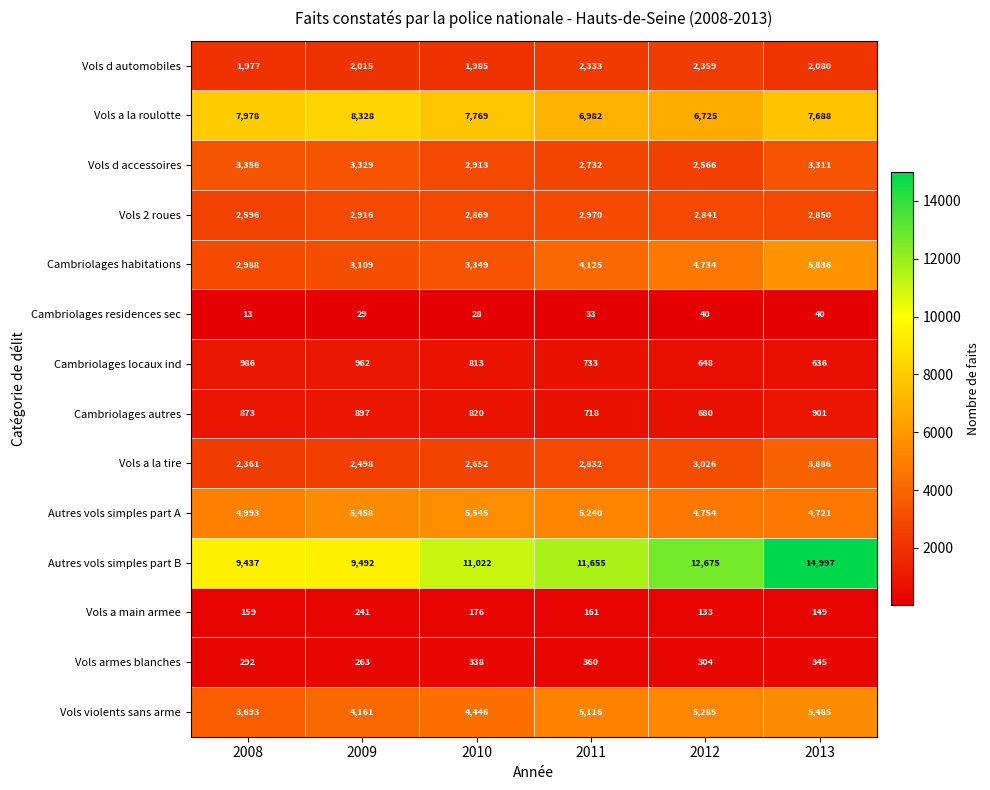

Rank the series at 2008 from lowest to highest value.

Cambriolages residences sec, Vols a main armee, Vols armes blanches, Cambriolages autres, Cambriolages locaux ind, Vols d automobiles, Vols a la tire, Vols 2 roues, Cambriolages habitations, Vols d accessoires, Vols violents sans arme, Autres vols simples part A, Vols a la roulotte, Autres vols simples part B